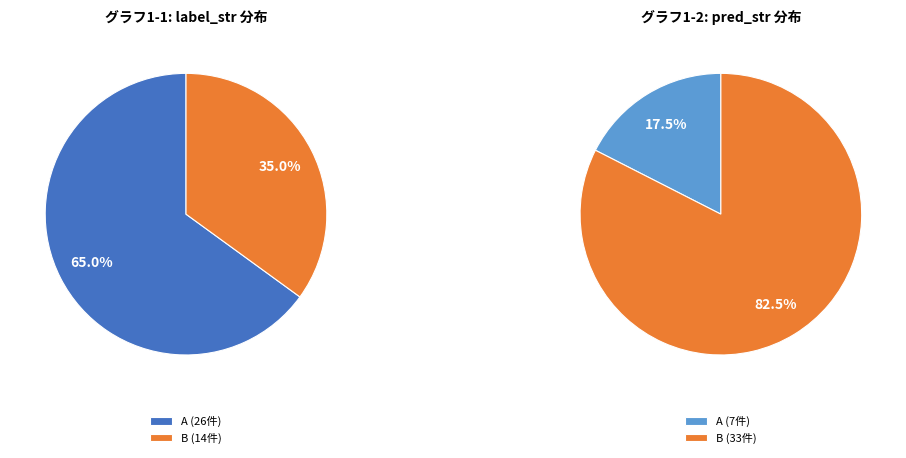

True or false: A accounts for 54% of the total.

False